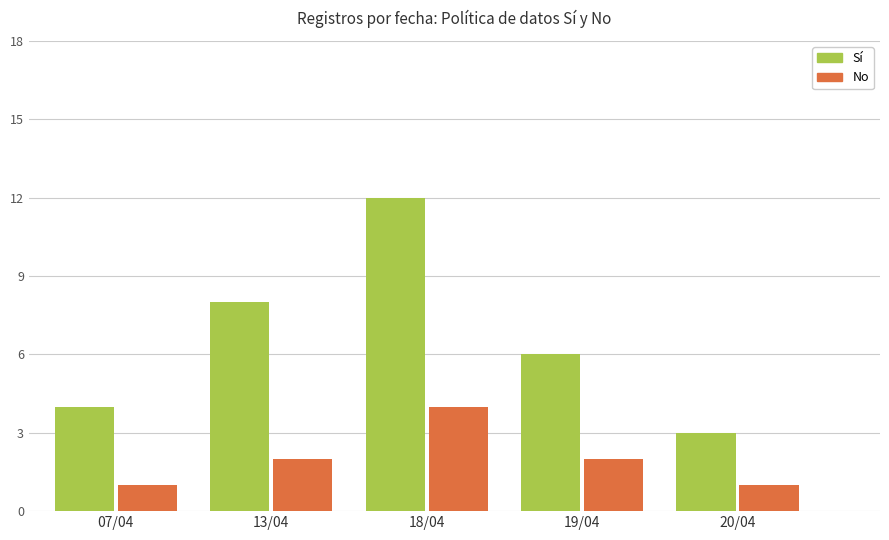

Reading left to right, what are all the values shown in this chart?

Sí: 07/04=4	13/04=8	18/04=12	19/04=6	20/04=3
No: 07/04=1	13/04=2	18/04=4	19/04=2	20/04=1